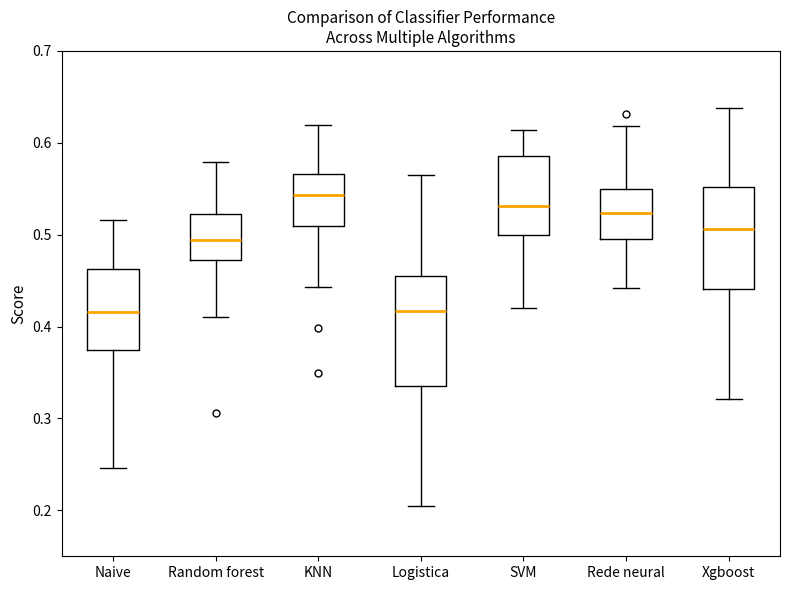

Reading left to right, transcribe this box plot: for each box, give where its median line is, the range the box spans, and where its two whiskers end, as read against the y-axis. The values are not printed on the chart, so give them approximately, as read against the axis.

Naive: median 0.42, box 0.37 to 0.46, whiskers 0.25 to 0.52
Random forest: median 0.49, box 0.47 to 0.52, whiskers 0.41 to 0.58
KNN: median 0.54, box 0.51 to 0.57, whiskers 0.44 to 0.62
Logistica: median 0.42, box 0.34 to 0.45, whiskers 0.20 to 0.57
SVM: median 0.53, box 0.50 to 0.59, whiskers 0.42 to 0.61
Rede neural: median 0.52, box 0.50 to 0.55, whiskers 0.44 to 0.62
Xgboost: median 0.51, box 0.44 to 0.55, whiskers 0.32 to 0.64